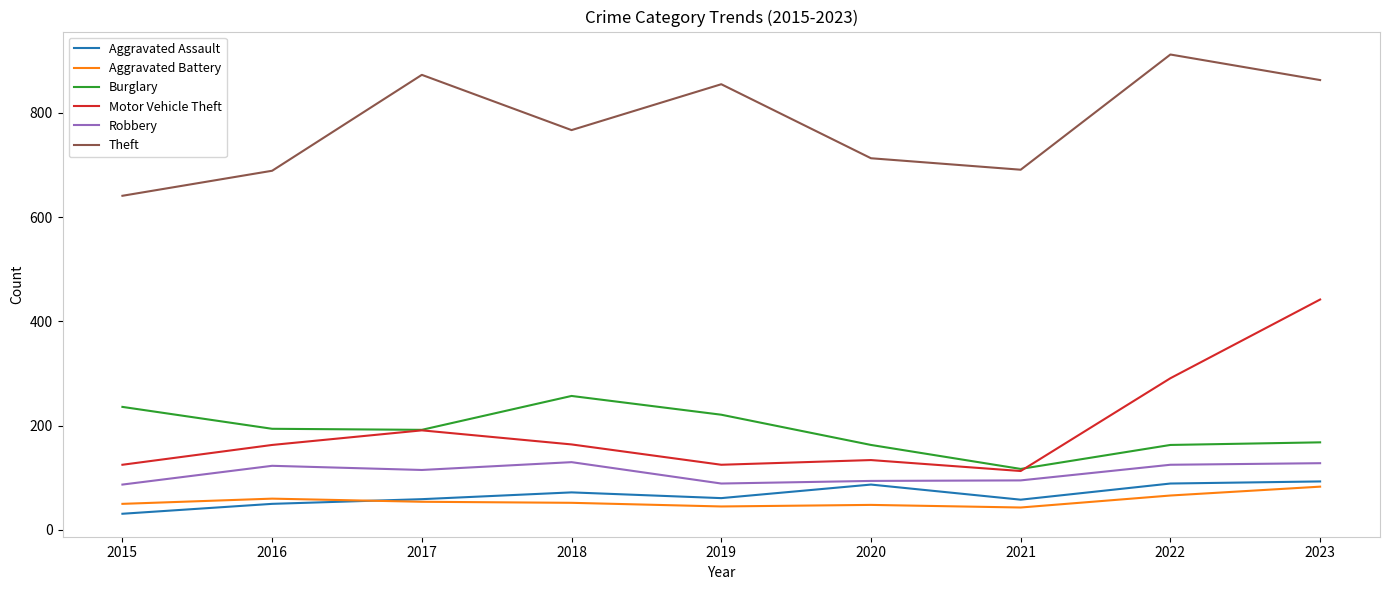

How many lines are shown in the chart?

6